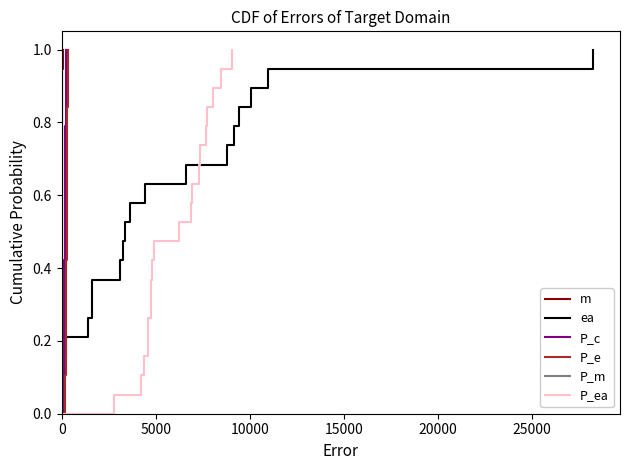

At how many categories does at least one series exceed 0?

20